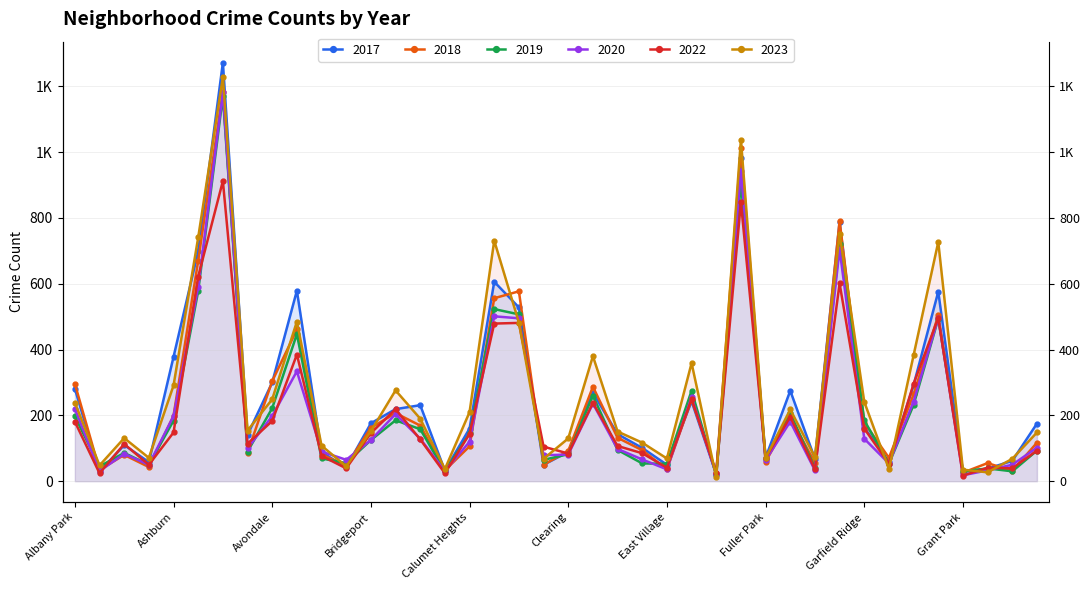

Reading right to left, extract all data points from this chart.

2017: Hermosa=175	Hegewisch=62	Greektown=38	Grant Park=28	Grand Crossing=576	Grand Boulevard=292	Gold Coast=59	Garfield Ridge=163	Garfield Park=788	Galewood=68	Gage Park=275	Fuller Park=71	Englewood=982	Edison Park=21	Edgewater=243	East Village=50	East Side=101	Dunning=143	Douglas=269	Clearing=89	Chinatown=50	Chicago Lawn=528	Chatham=606	Calumet Heights=160	Burnside=32	Bucktown=231	Brighton Park=219	Bridgeport=176	Boystown=42	Beverly=88	Belmont Cragin=579	Avondale=300	Avalon Park=141	Austin=1272	Auburn Gresham=699	Ashburn=378	Armour Square=58	Archer Heights=110	Andersonville=29	Albany Park=281
2018: Hermosa=117	Hegewisch=31	Greektown=55	Grant Park=26	Grand Crossing=504	Grand Boulevard=264	Gold Coast=71	Garfield Ridge=178	Garfield Park=791	Galewood=56	Gage Park=194	Fuller Park=59	Englewood=1011	Edison Park=25	Edgewater=248	East Village=36	East Side=94	Dunning=132	Douglas=287	Clearing=92	Chinatown=50	Chicago Lawn=577	Chatham=556	Calumet Heights=106	Burnside=33	Bucktown=169	Brighton Park=207	Bridgeport=162	Boystown=48	Beverly=81	Belmont Cragin=461	Avondale=304	Avalon Park=87	Austin=1184	Auburn Gresham=670	Ashburn=199	Armour Square=43	Archer Heights=80	Andersonville=34	Albany Park=296
2022: Hermosa=93	Hegewisch=39	Greektown=41	Grant Park=17	Grand Crossing=496	Grand Boulevard=296	Gold Coast=53	Garfield Ridge=160	Garfield Park=601	Galewood=36	Gage Park=196	Fuller Park=71	Englewood=848	Edison Park=26	Edgewater=250	East Village=41	East Side=85	Dunning=107	Douglas=238	Clearing=84	Chinatown=105	Chicago Lawn=481	Chatham=479	Calumet Heights=144	Burnside=24	Bucktown=127	Brighton Park=219	Bridgeport=146	Boystown=39	Beverly=77	Belmont Cragin=385	Avondale=183	Avalon Park=114	Austin=912	Auburn Gresham=622	Ashburn=148	Armour Square=50	Archer Heights=113	Andersonville=24	Albany Park=181
2020: Hermosa=102	Hegewisch=50	Greektown=33	Grant Park=18	Grand Crossing=496	Grand Boulevard=242	Gold Coast=54	Garfield Ridge=129	Garfield Park=705	Galewood=33	Gage Park=181	Fuller Park=64	Englewood=943	Edison Park=21	Edgewater=255	East Village=36	East Side=66	Dunning=98	Douglas=236	Clearing=81	Chinatown=79	Chicago Lawn=495	Chatham=501	Calumet Heights=120	Burnside=31	Bucktown=129	Brighton Park=204	Bridgeport=125	Boystown=65	Beverly=90	Belmont Cragin=334	Avondale=198	Avalon Park=100	Austin=1182	Auburn Gresham=590	Ashburn=198	Armour Square=50	Archer Heights=83	Andersonville=31	Albany Park=220
2023: Hermosa=148	Hegewisch=68	Greektown=27	Grant Park=35	Grand Crossing=727	Grand Boulevard=383	Gold Coast=37	Garfield Ridge=241	Garfield Park=752	Galewood=73	Gage Park=218	Fuller Park=70	Englewood=1038	Edison Park=12	Edgewater=359	East Village=69	East Side=117	Dunning=151	Douglas=380	Clearing=130	Chinatown=68	Chicago Lawn=482	Chatham=731	Calumet Heights=210	Burnside=37	Bucktown=190	Brighton Park=276	Bridgeport=152	Boystown=45	Beverly=108	Belmont Cragin=485	Avondale=249	Avalon Park=154	Austin=1228	Auburn Gresham=741	Ashburn=291	Armour Square=71	Archer Heights=131	Andersonville=48	Albany Park=239
2019: Hermosa=93	Hegewisch=30	Greektown=39	Grant Park=30	Grand Crossing=494	Grand Boulevard=232	Gold Coast=53	Garfield Ridge=185	Garfield Park=722	Galewood=39	Gage Park=207	Fuller Park=68	Englewood=909	Edison Park=18	Edgewater=275	East Village=53	East Side=54	Dunning=95	Douglas=260	Clearing=82	Chinatown=65	Chicago Lawn=507	Chatham=523	Calumet Heights=145	Burnside=30	Bucktown=158	Brighton Park=185	Bridgeport=125	Boystown=55	Beverly=69	Belmont Cragin=447	Avondale=222	Avalon Park=90	Austin=1170	Auburn Gresham=578	Ashburn=184	Armour Square=50	Archer Heights=86	Andersonville=45	Albany Park=197